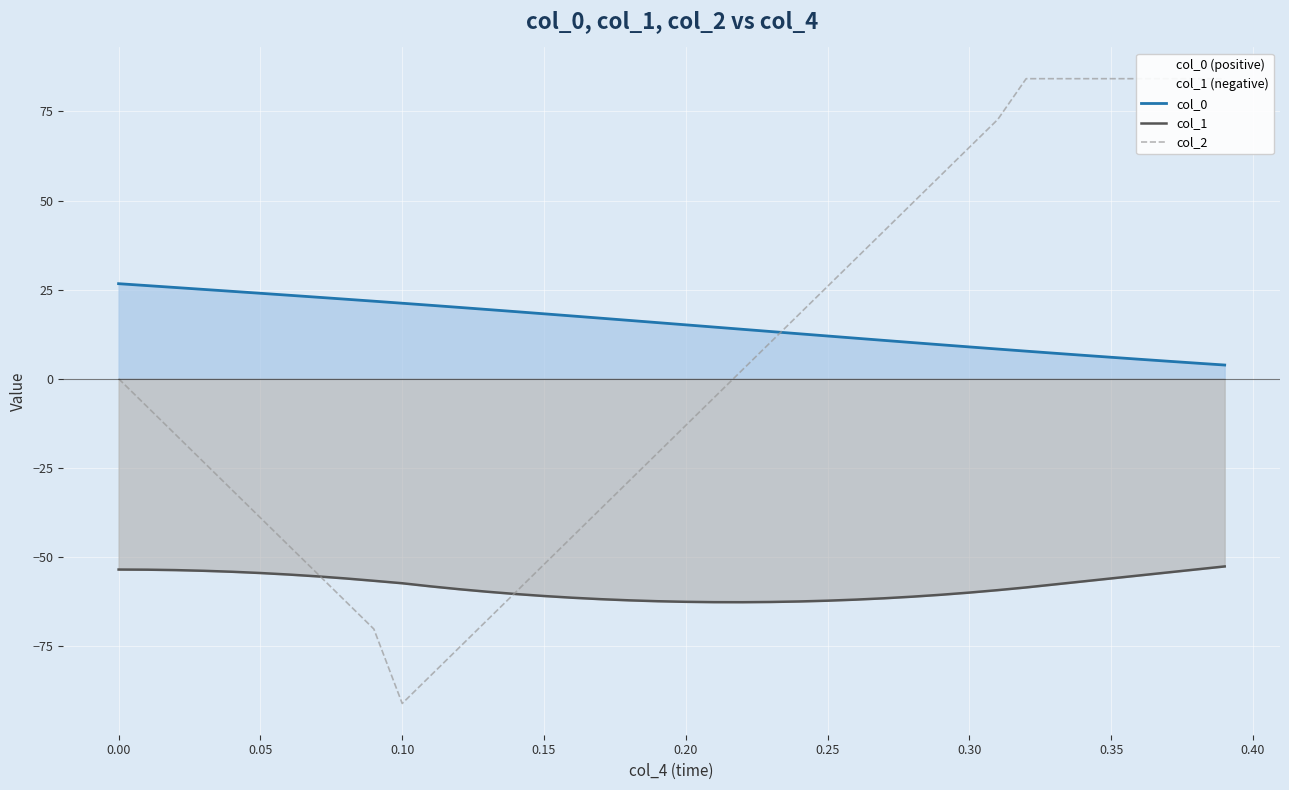

What is the maximum value for col_0?

26.7